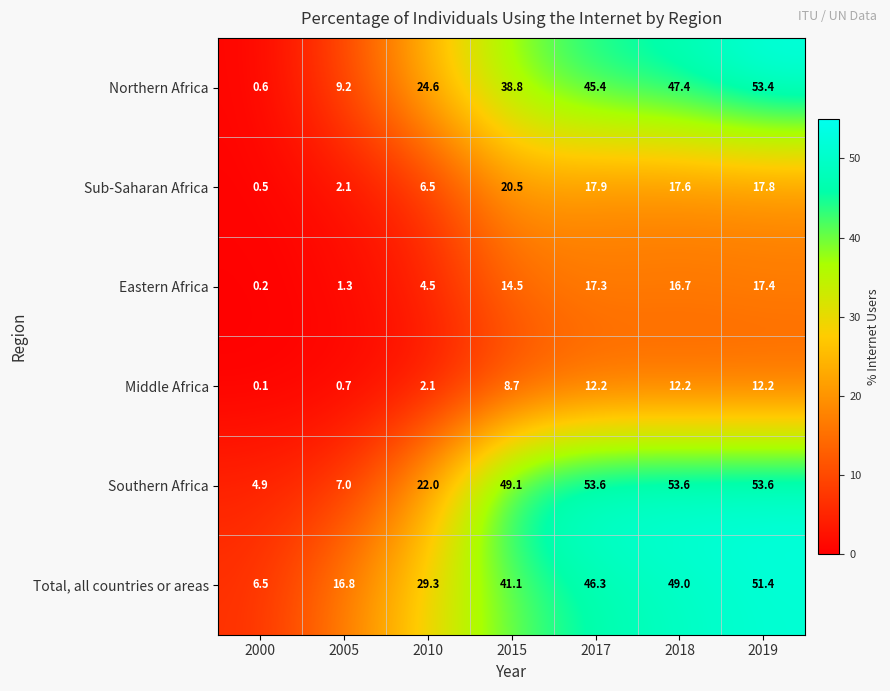

What is the average value of the Total, all countries or areas series?

34.3